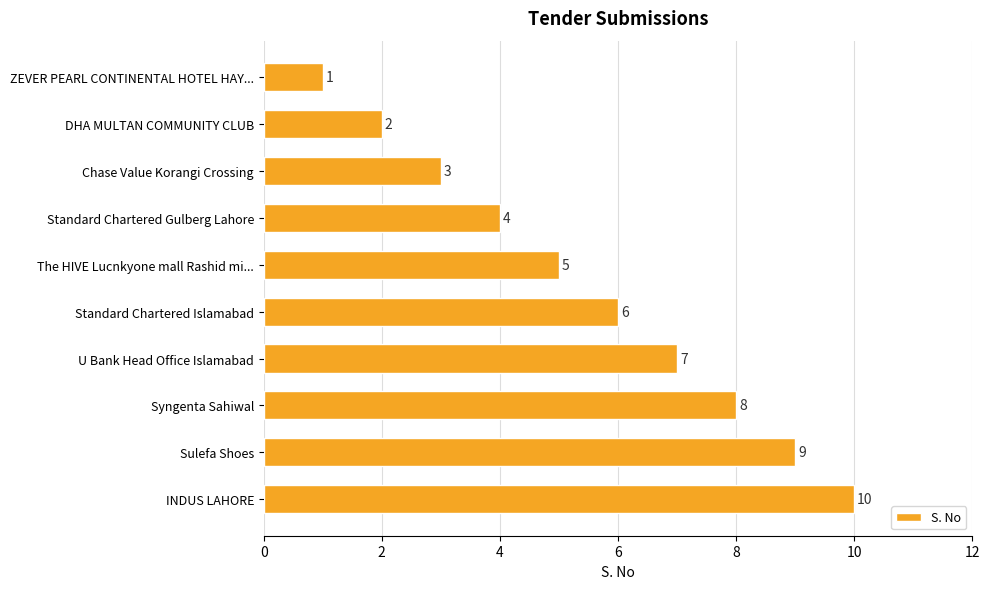

Which category has the lowest value across all series?

ZEVER PEARL CONTINENTAL HOTEL HAY...